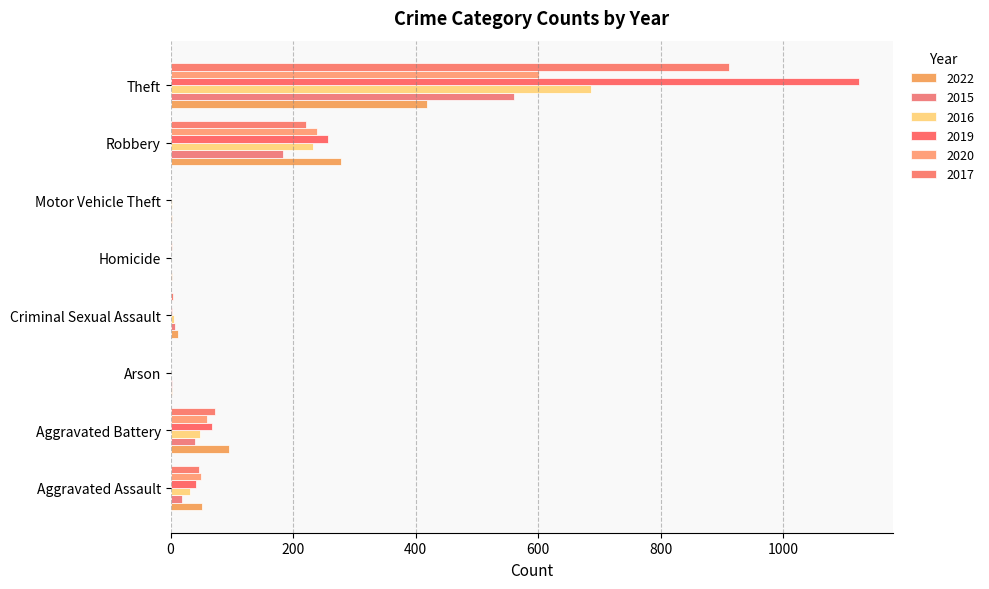

At which category is the sum across all series the highest?

Theft